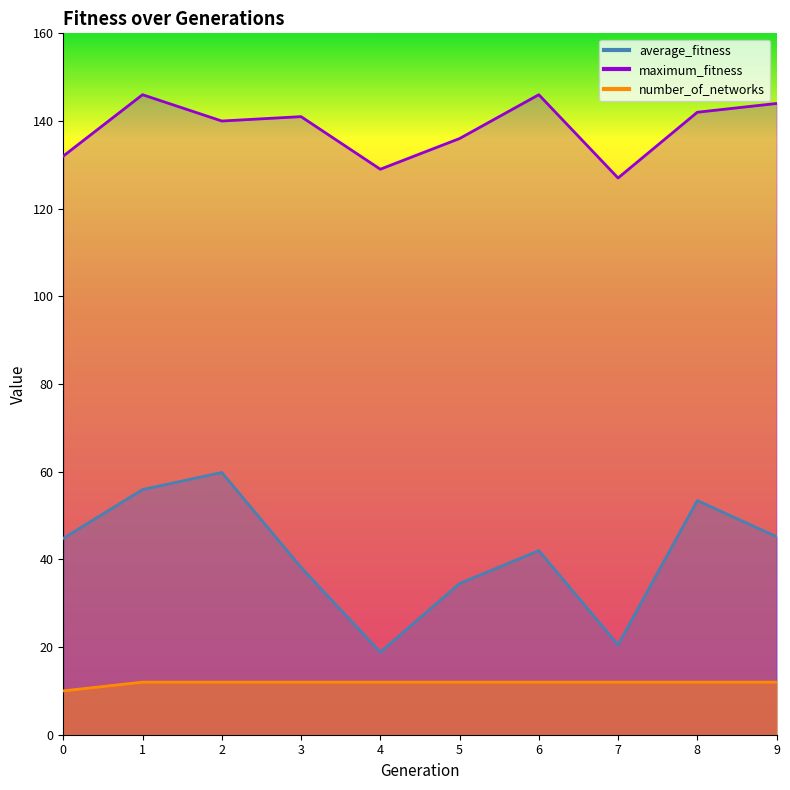

Which series has the widest spread of values?

average_fitness